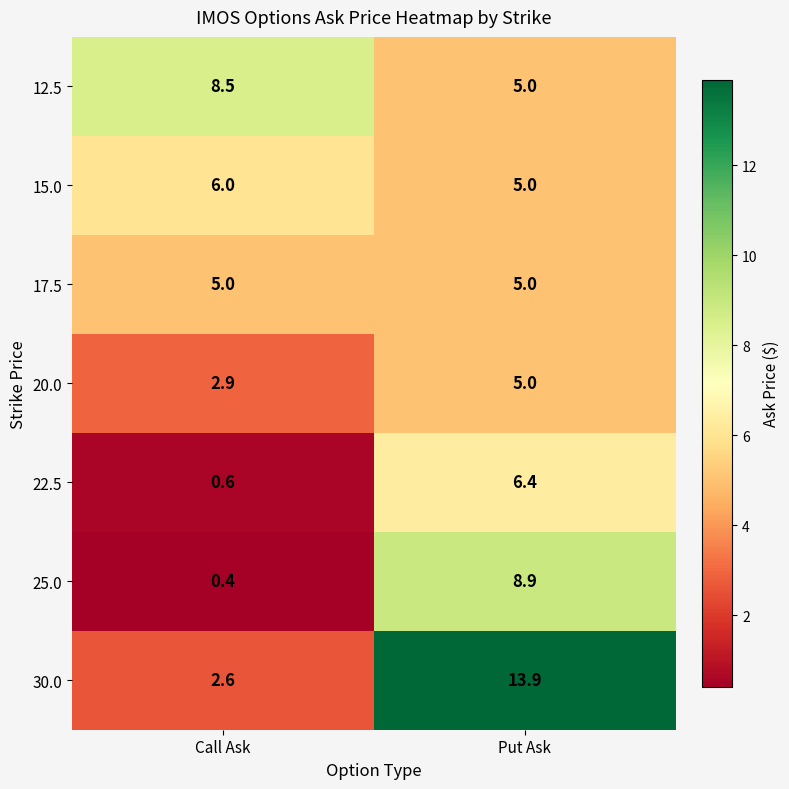

At which label is 12.5 closest to 6?

Put Ask